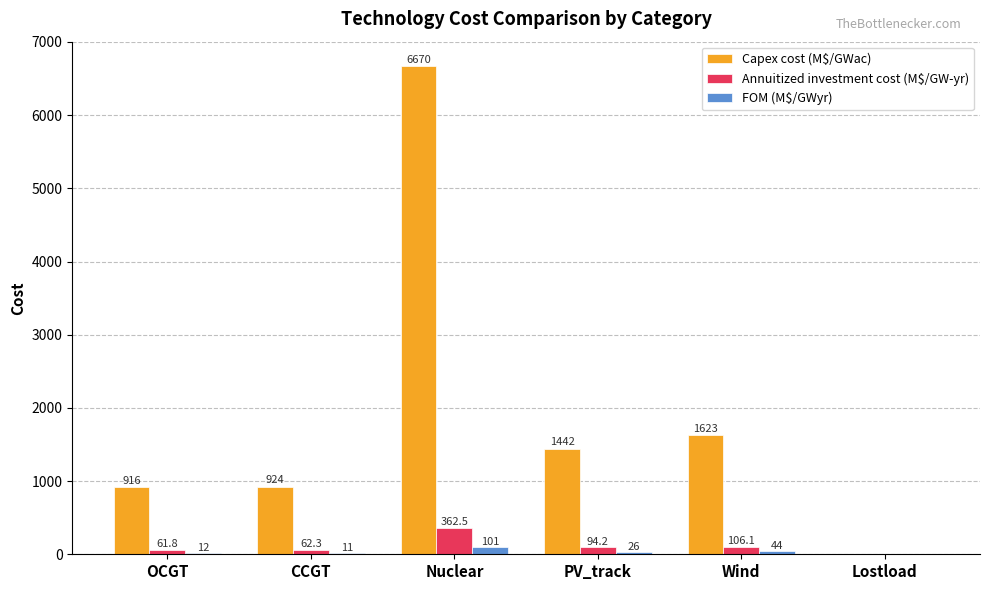

What are all the series names shown in the legend?

Capex cost (M$/GWac), Annuitized investment cost (M$/GW-yr), FOM (M$/GWyr)